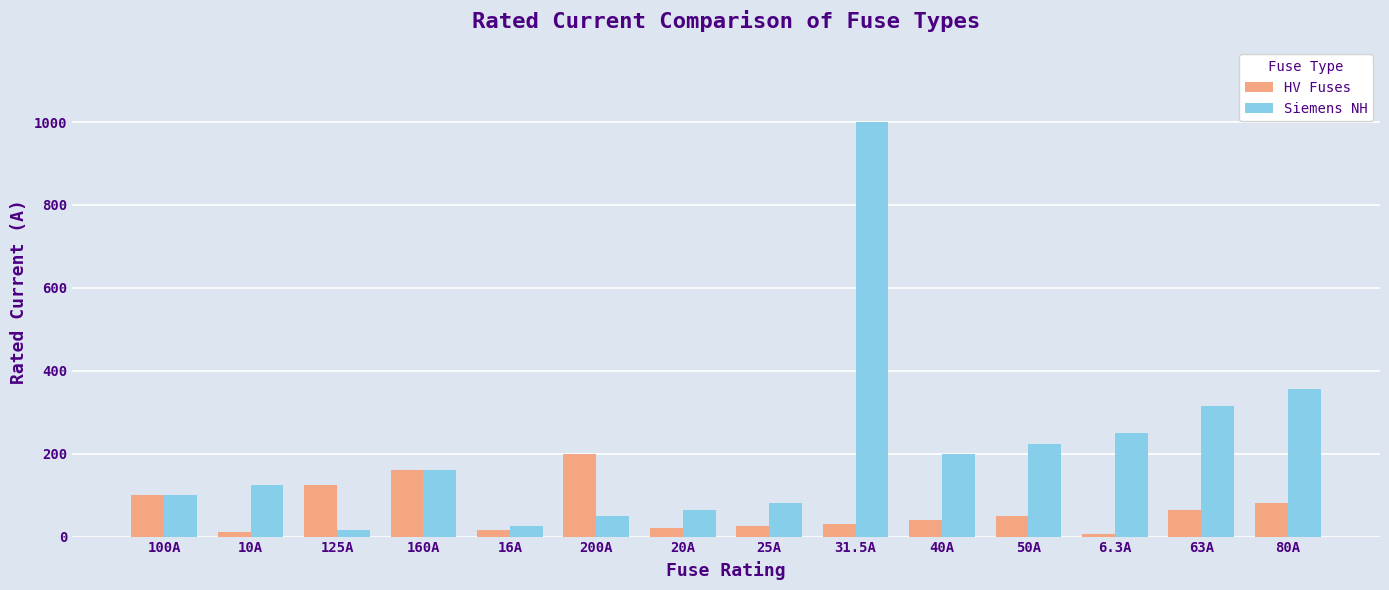

What is the sum of the HV Fuses values at 63A and 50A?

113.0